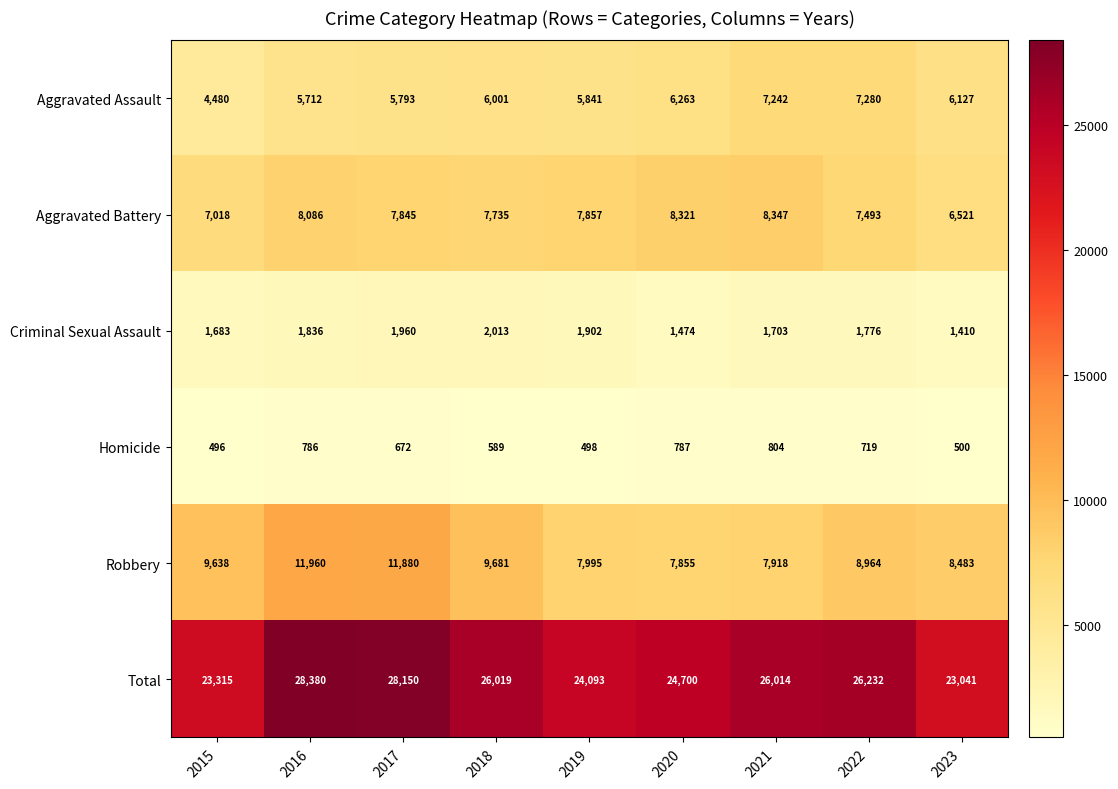

What is the difference between the Aggravated Assault values at 2018 and 2020?

262